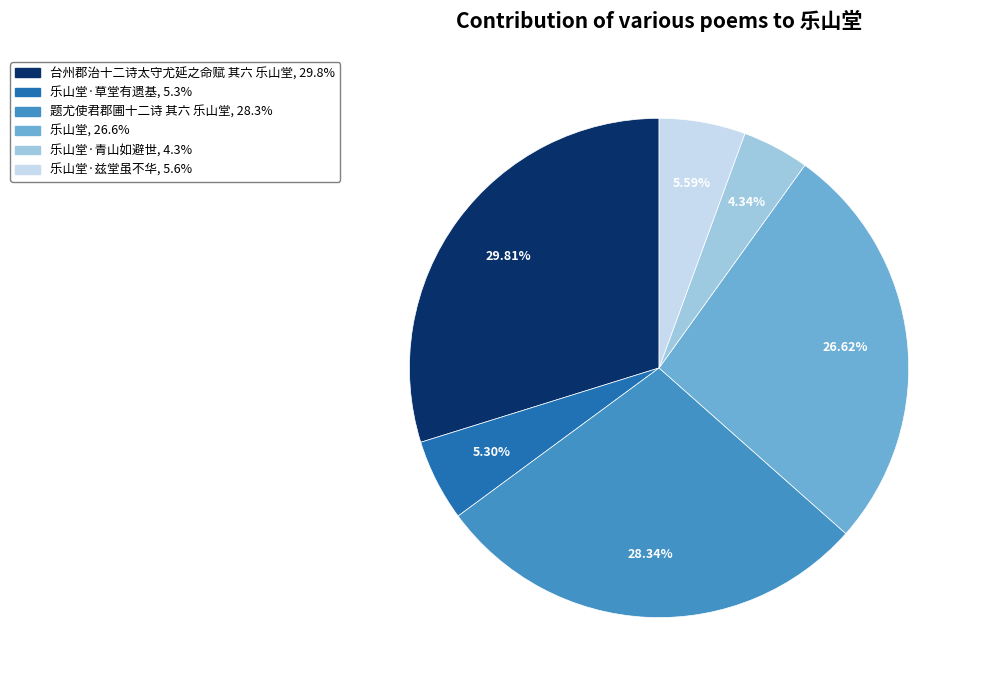

To the nearest percent, what is the average slice percentage?

17%